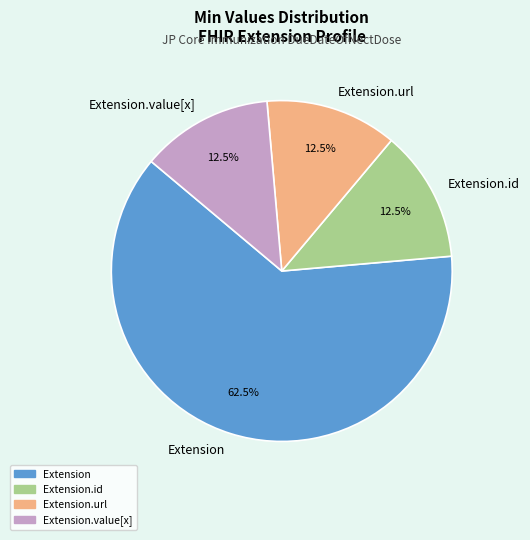

Is the sum of Extension.value[x] and Extension.url greater than half?

No